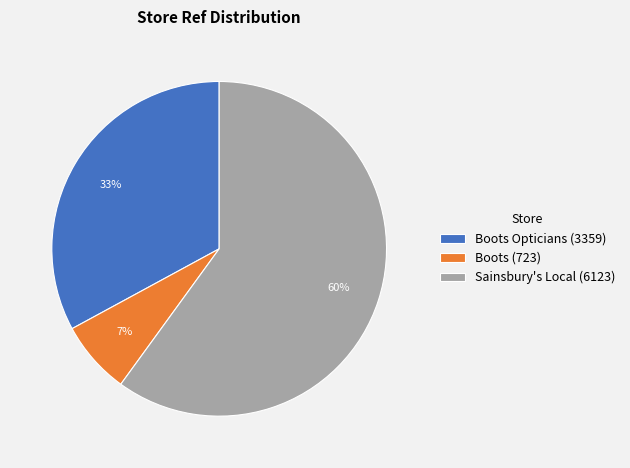

The Sainsbury's Local (6123) slice represents 60% of the pie. True or false?

True